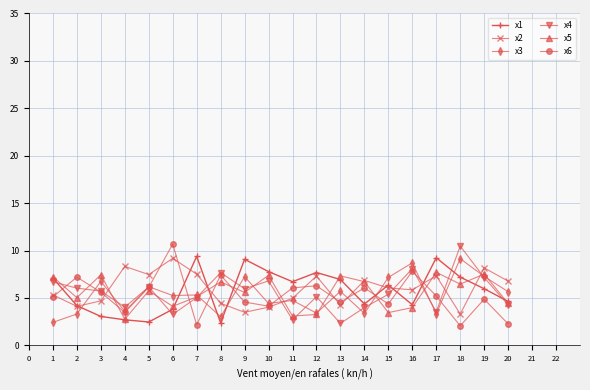

What is the maximum value shown in the chart?

10.7